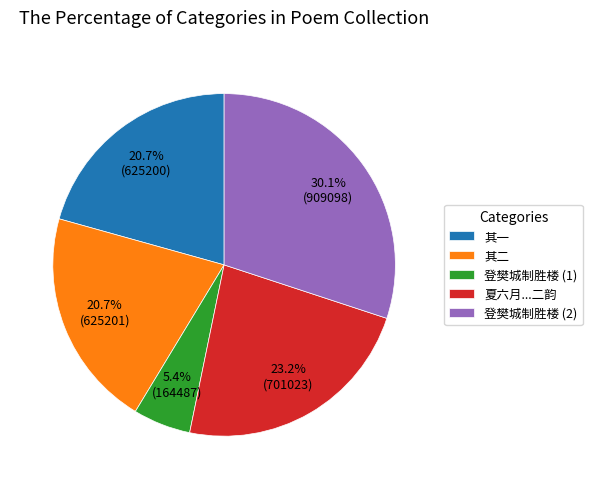

Approximately how many times larger is the value at 登樊城制胜楼 (2) compared to 夏六月...二韵?

1.3